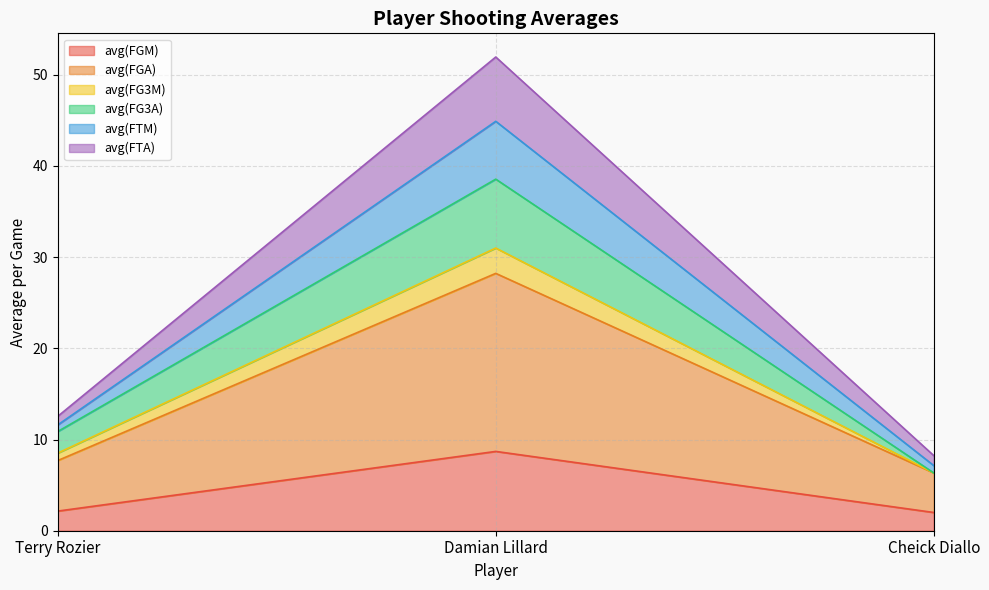

What are all the series names shown in the legend?

avg(FGM), avg(FGA), avg(FG3M), avg(FG3A), avg(FTM), avg(FTA)